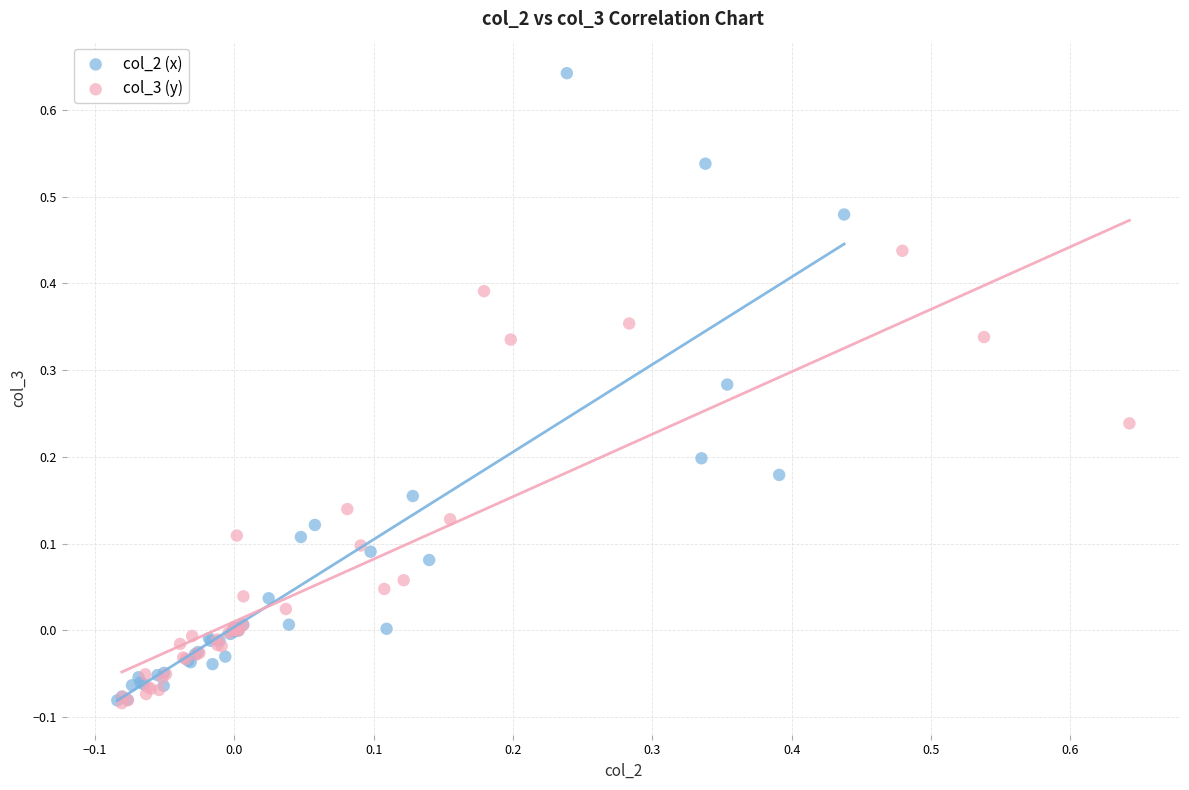

Which series reaches the maximum Y coordinate?

col_2 (x)